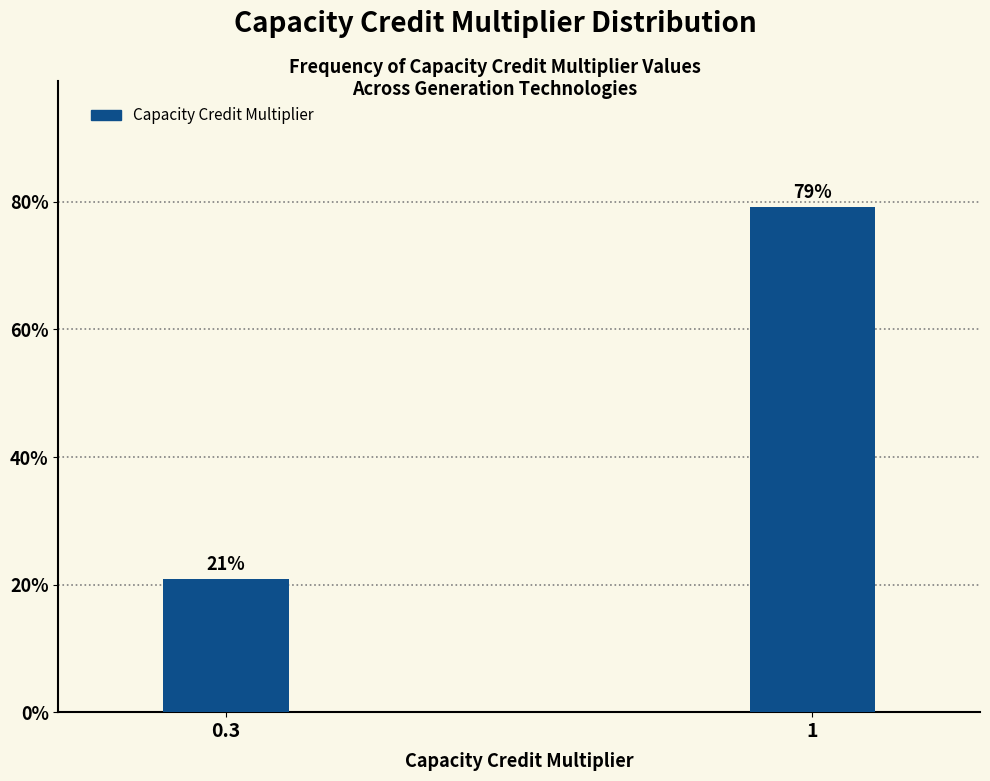

Approximately how many times larger is the value at 0.3 compared to 1?

0.3